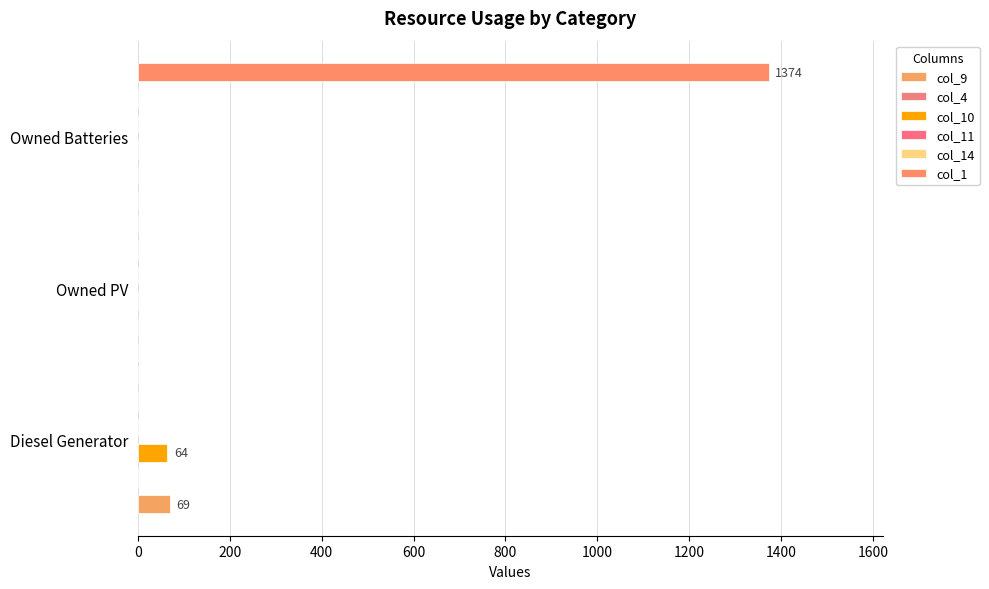

At how many categories does at least one series exceed 720?

1